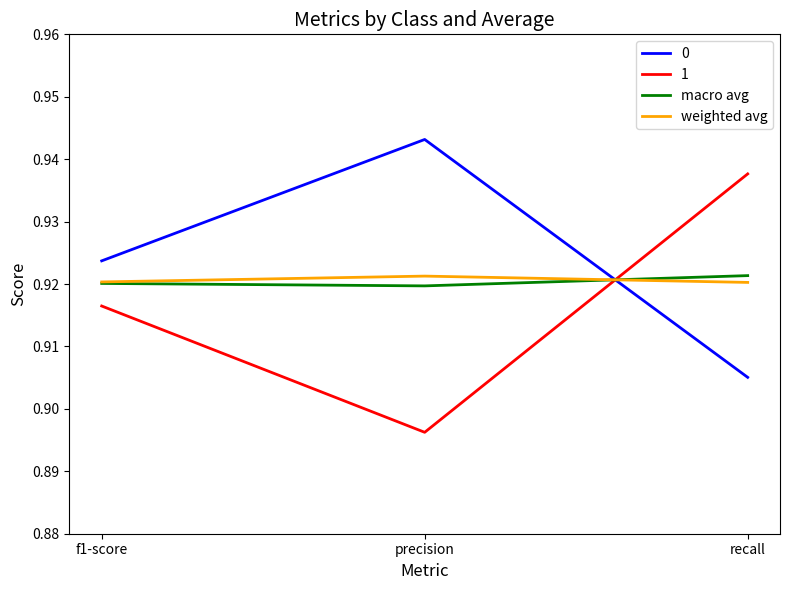

What are all the series names shown in the legend?

0, 1, macro avg, weighted avg